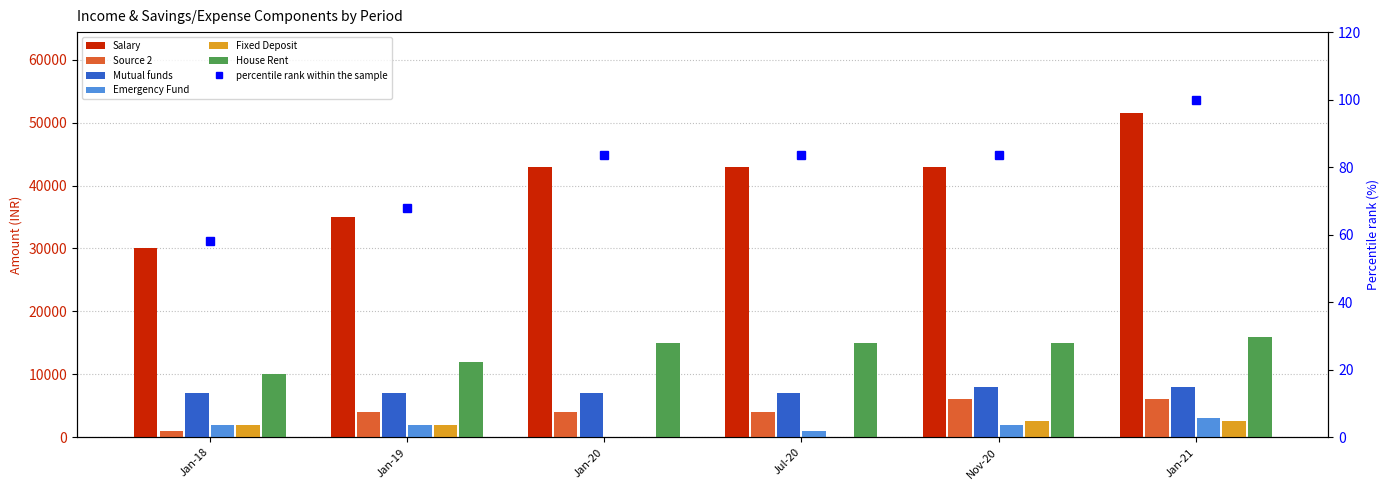

How many data points does each series have?

6